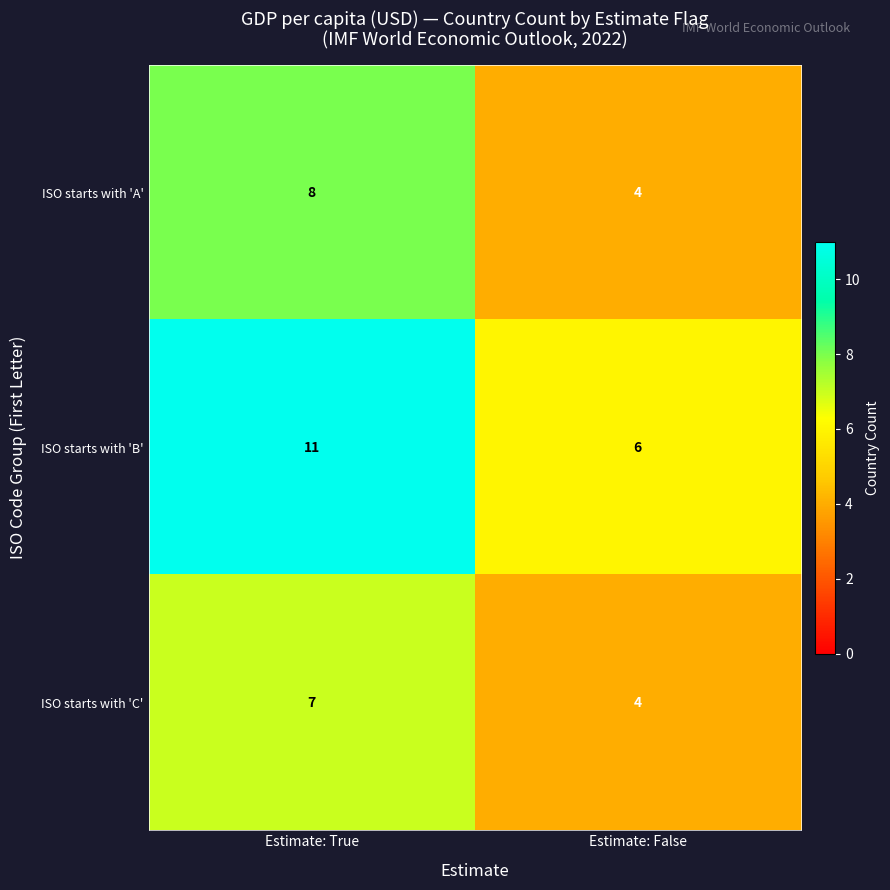

Which series has the widest spread of values?

ISO starts with 'B'